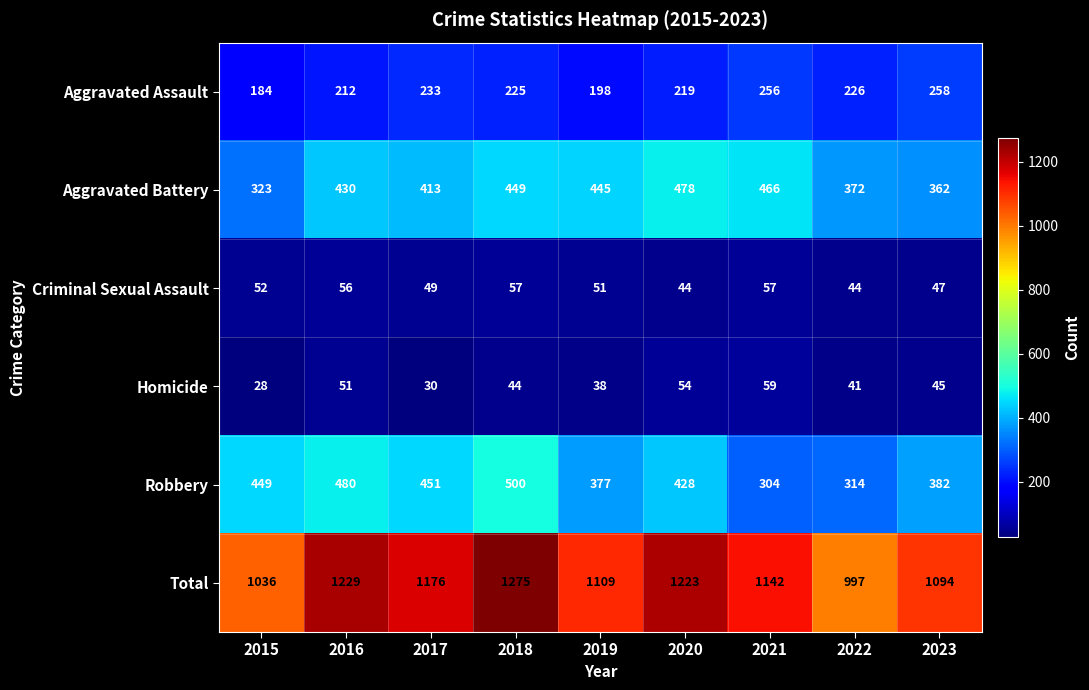

Which series has the largest range (max minus min)?

Total